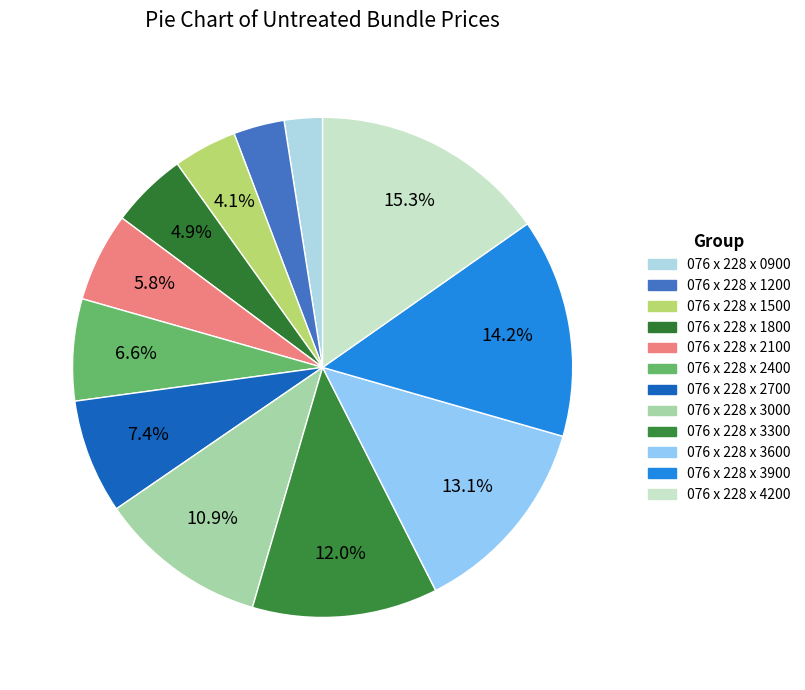

True or false: 076 x 228 x 3600 accounts for 18% of the total.

False